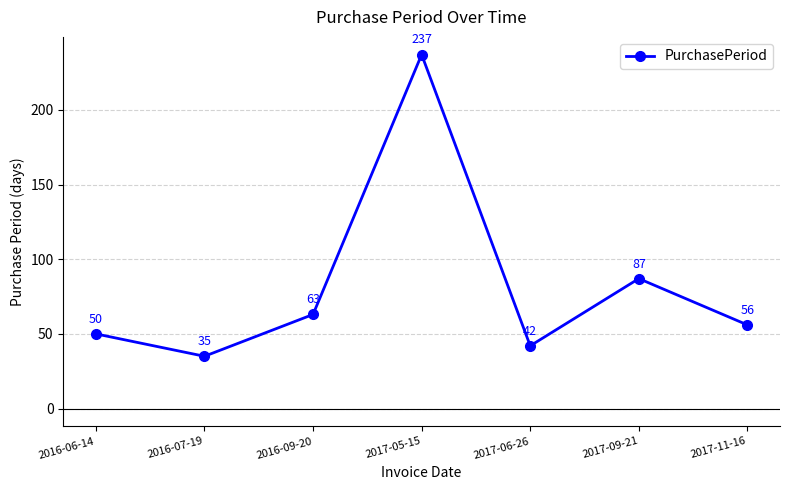

What is the sum of all values?

570